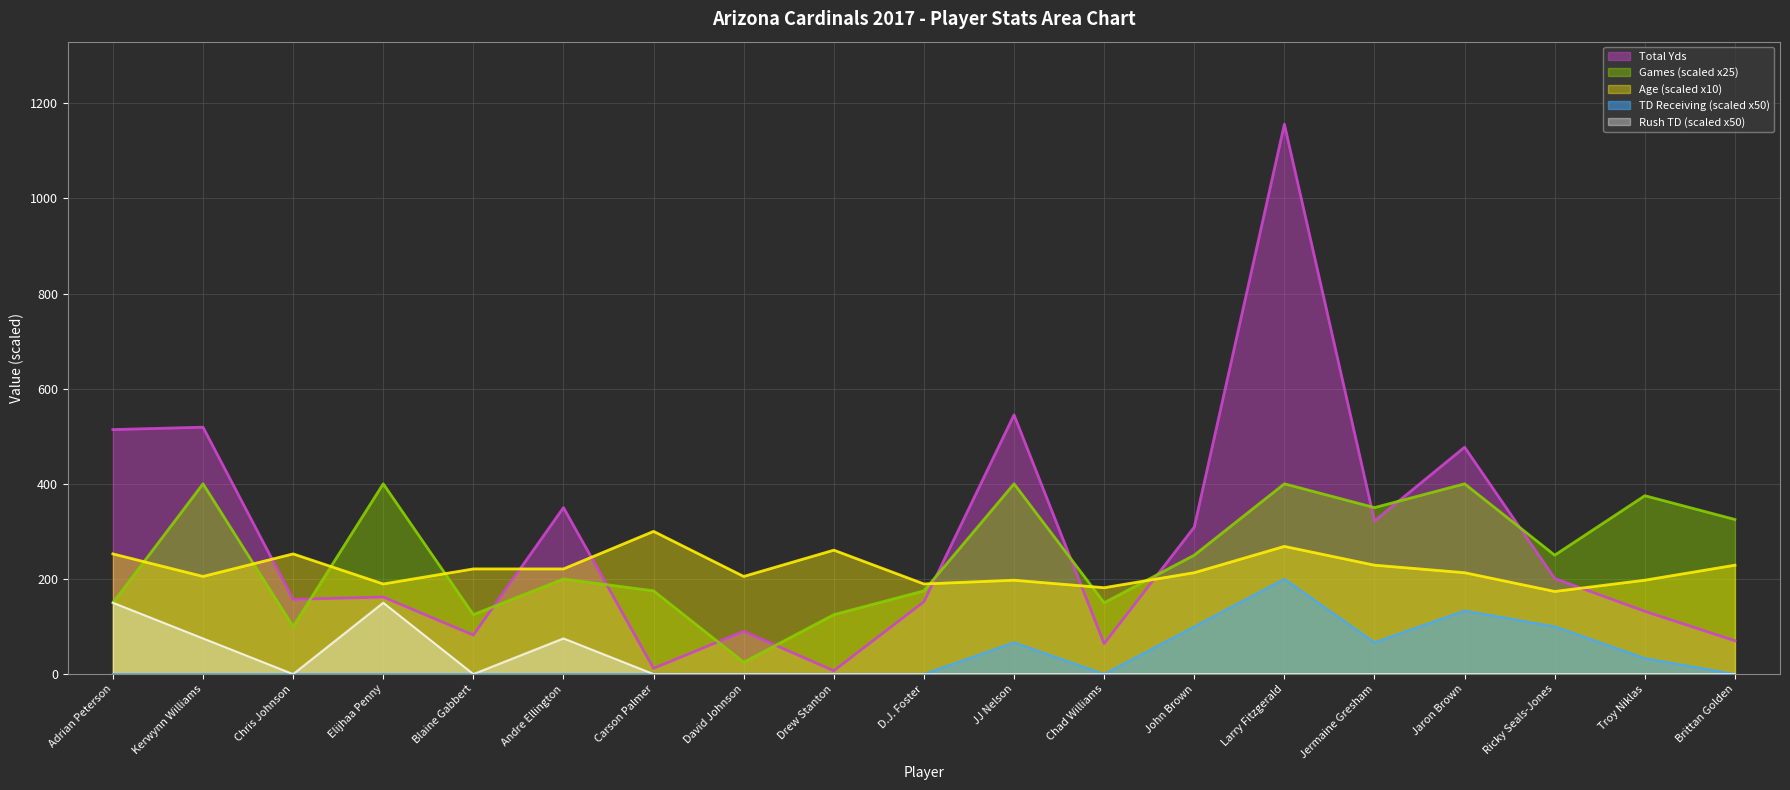

What is the total value across all series at Chad Williams?

395.6